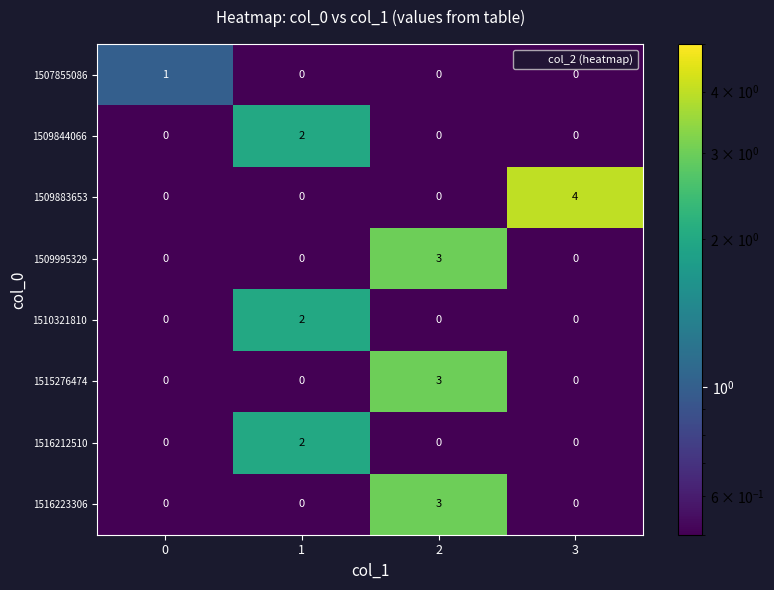

True or false: 1516223306 has a value of 0 at 1.

True